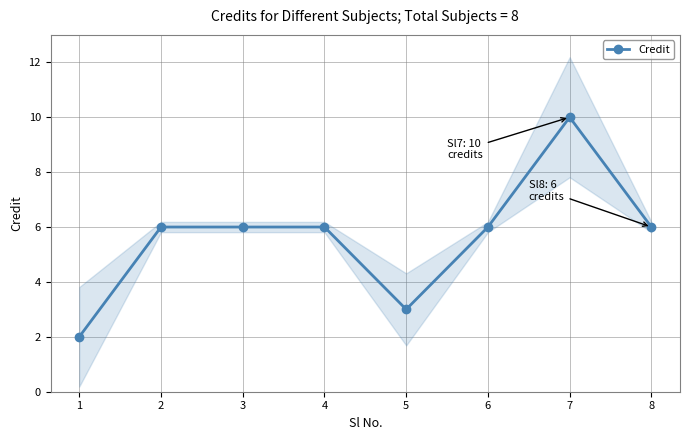

How many interior local valleys (lower than both neighbors) does the data have?

1